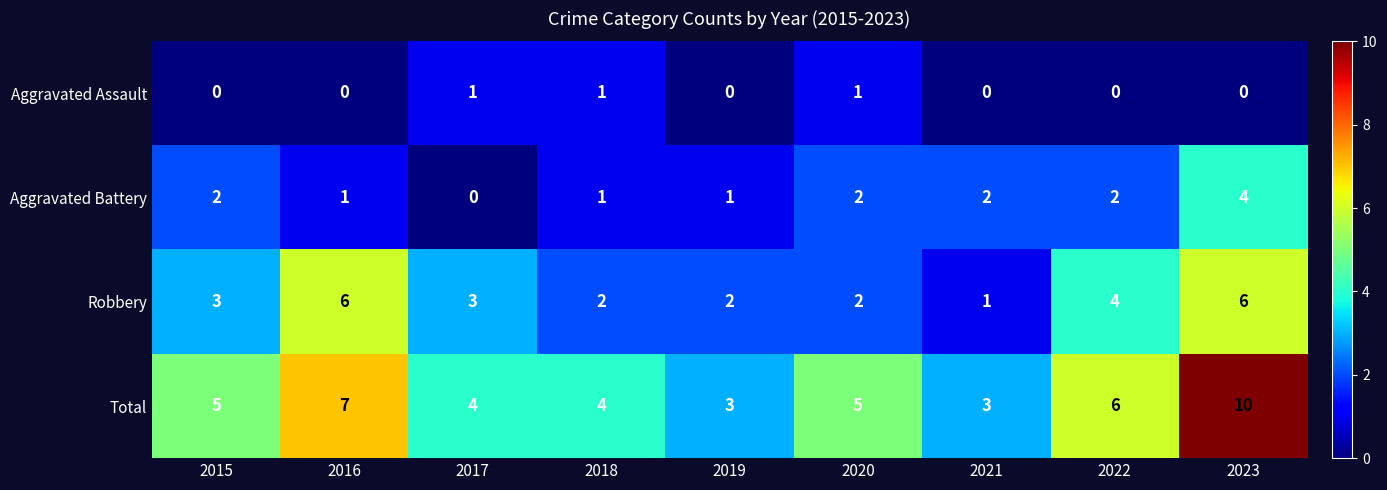

Which series has the largest total across all categories?

Total